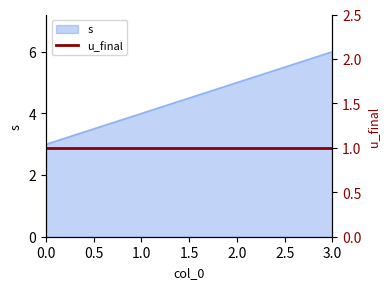

Between 3 and 2, which is larger?

3